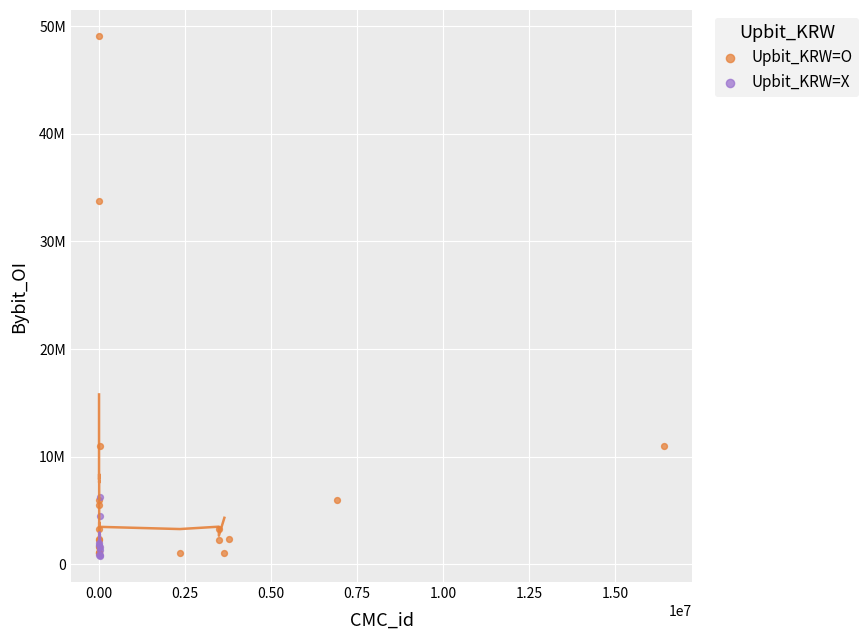

What are all the series names shown in the legend?

Upbit_KRW=O, Upbit_KRW=X